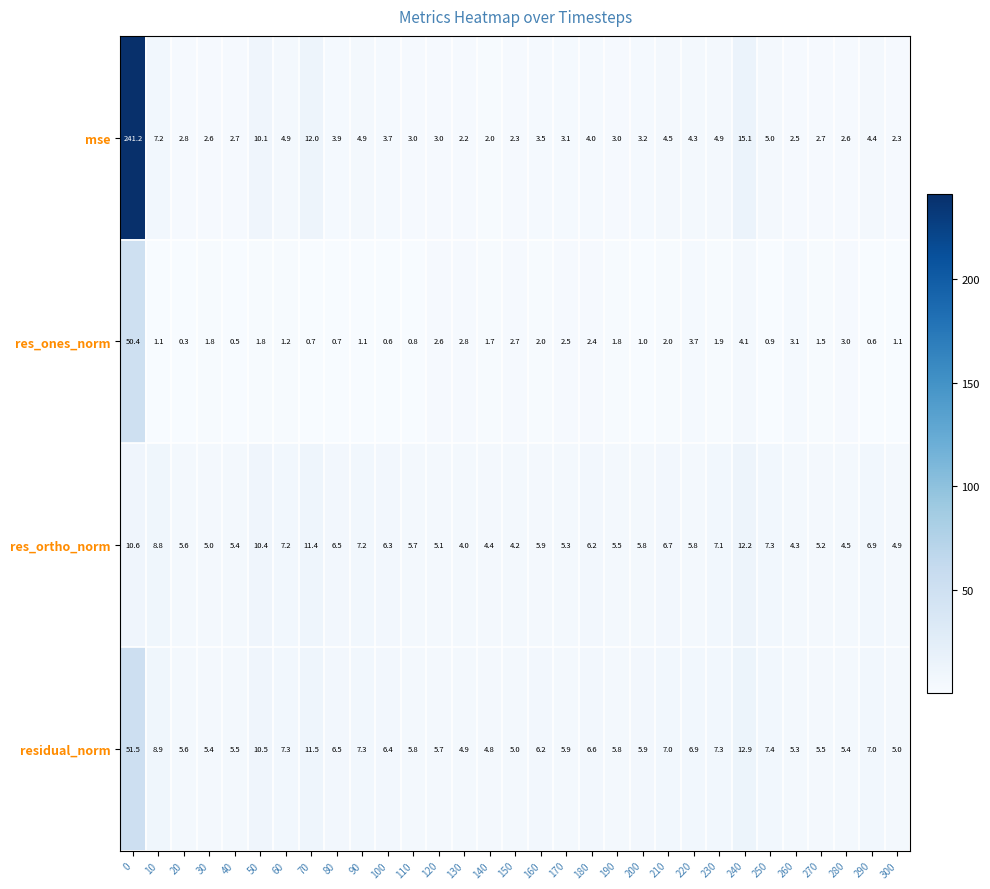

At which label does mse reach its minimum?

140